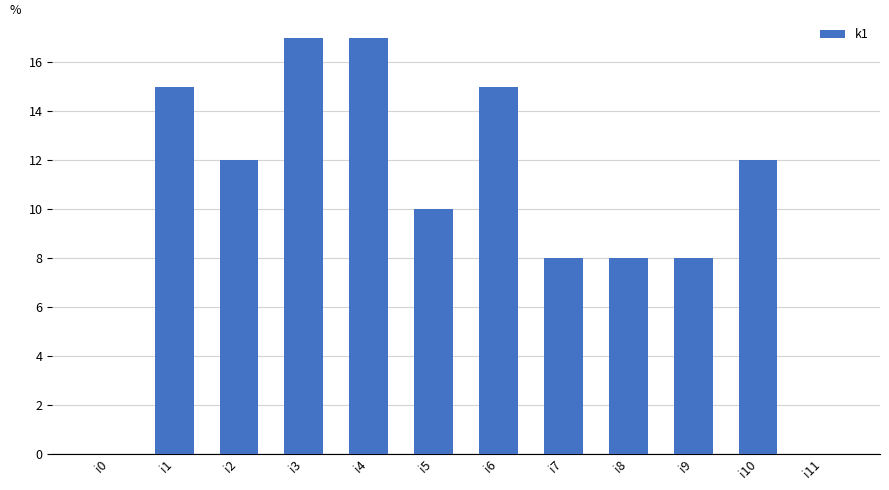

At which label does the data first exceed 12?

i1